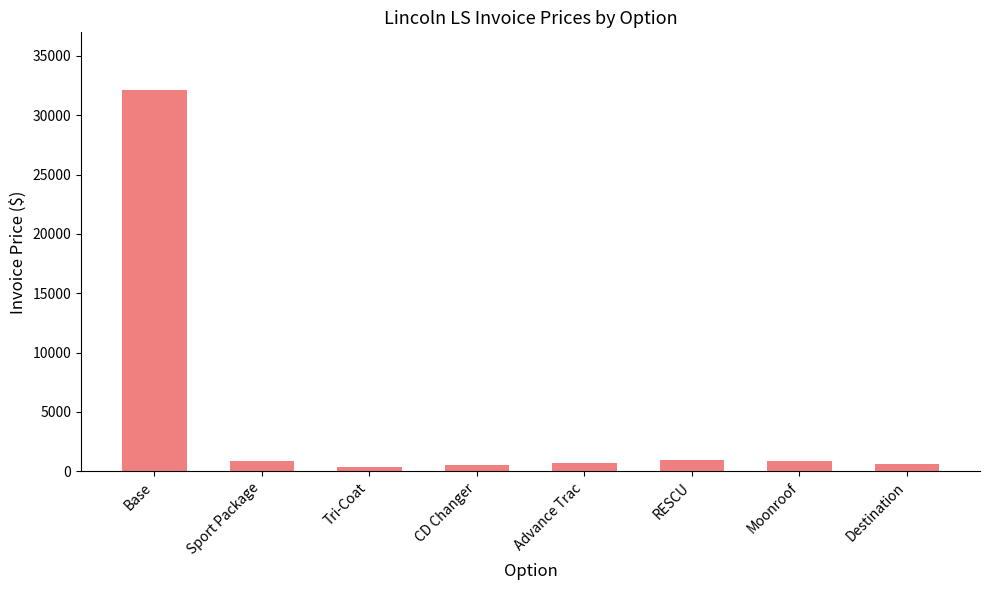

What is the label of the 7th bar from the right?

Sport Package